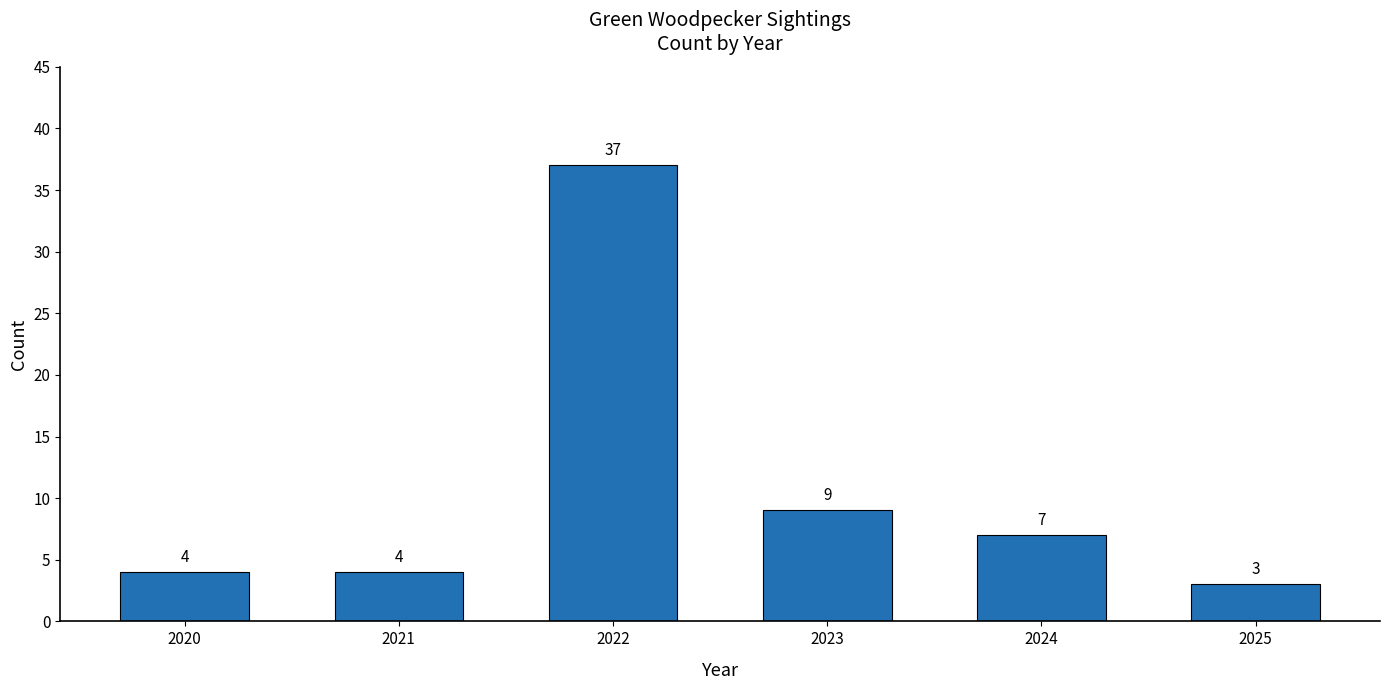

Reading left to right, transcribe all the data shown in this chart.

2020=4	2021=4	2022=37	2023=9	2024=7	2025=3